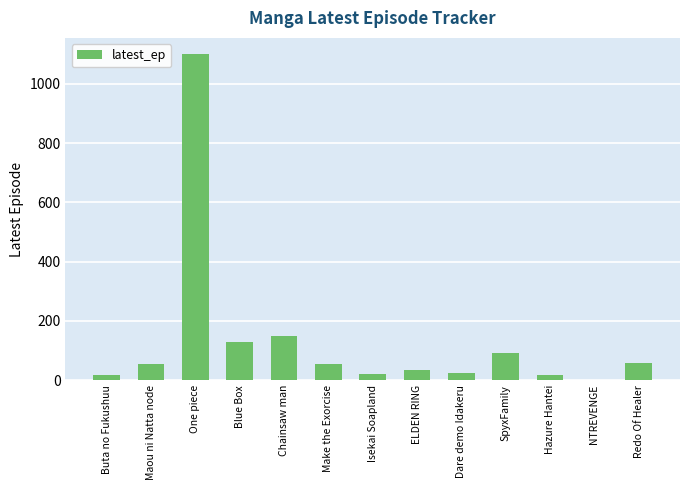

Count the number of data series in this chart.

1